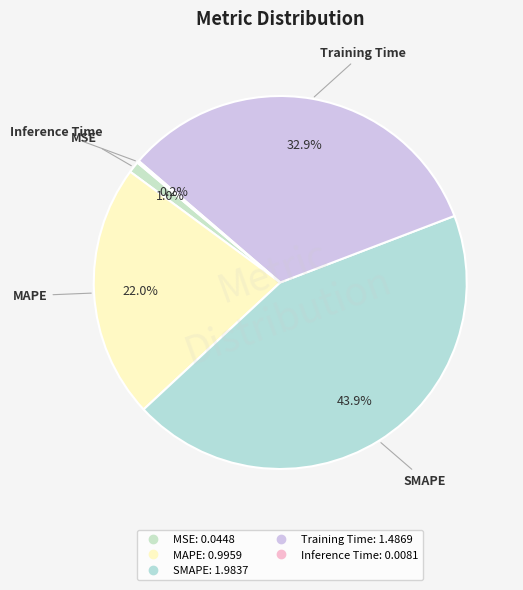

Which slice is the largest?

SMAPE